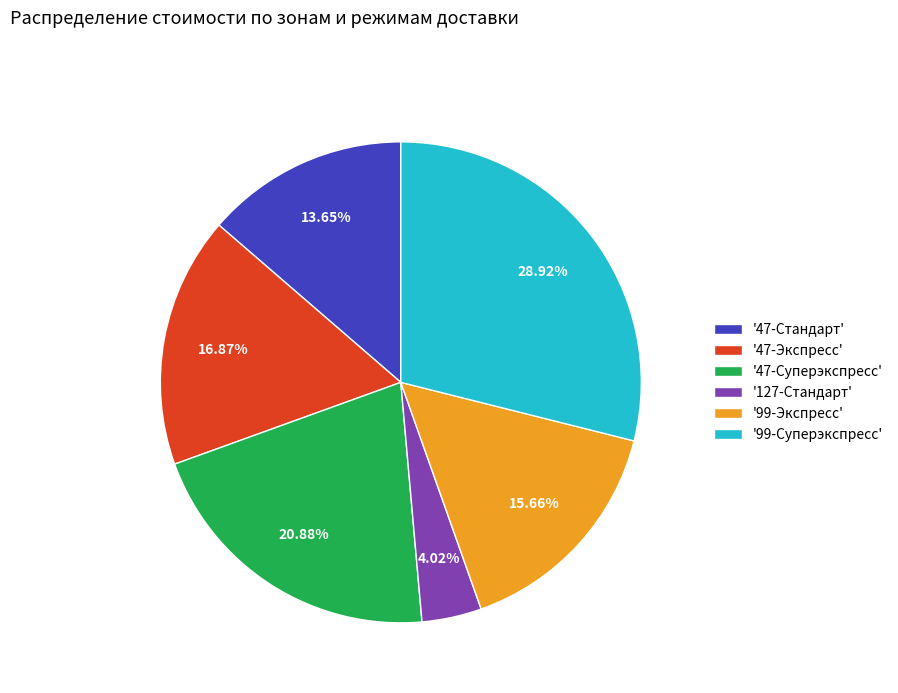

Between '47-Суперэкспресс' and '99-Суперэкспресс', which is larger?

'99-Суперэкспресс'